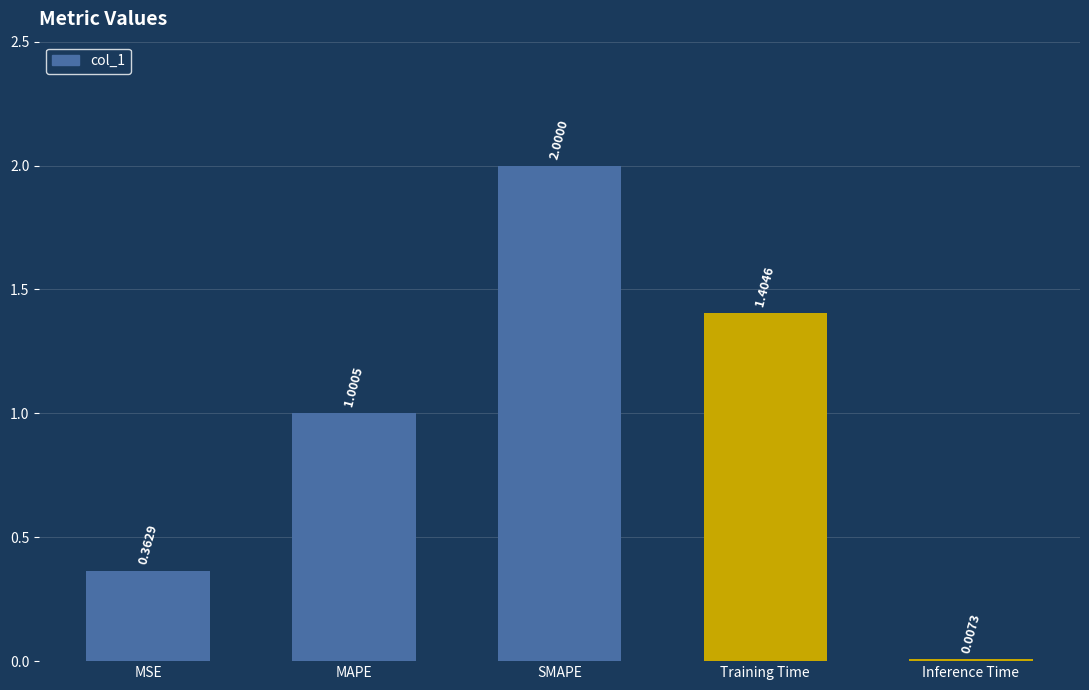

Does the chart contain stacked bars?

No